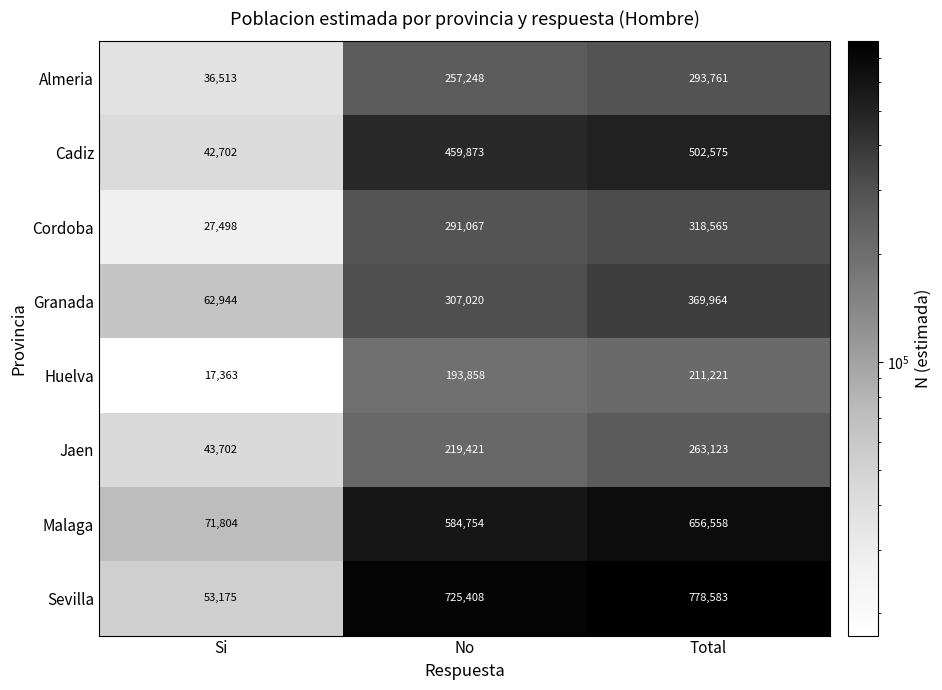

Reading left to right, list all the values displayed in this chart.

Almeria: Si=36513	No=257248	Total=293761
Cadiz: Si=42702	No=459873	Total=502575
Cordoba: Si=27498	No=291067	Total=318565
Granada: Si=62944	No=307020	Total=369964
Huelva: Si=17363	No=193858	Total=211221
Jaen: Si=43702	No=219421	Total=263123
Malaga: Si=71804	No=584754	Total=656558
Sevilla: Si=53175	No=725408	Total=778583